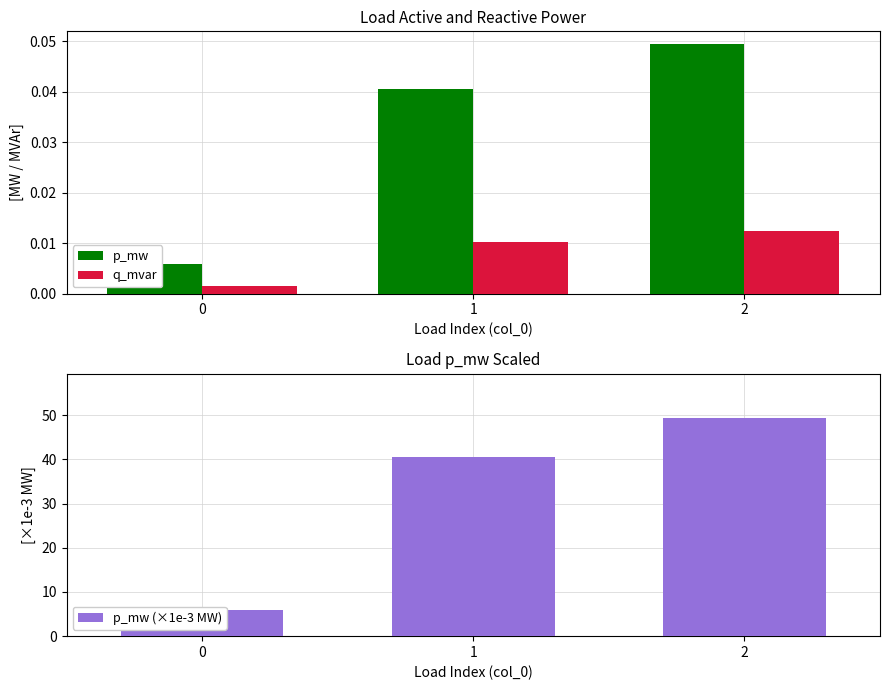

What is the sum of the p_mw values at 1 and 2?

0.1